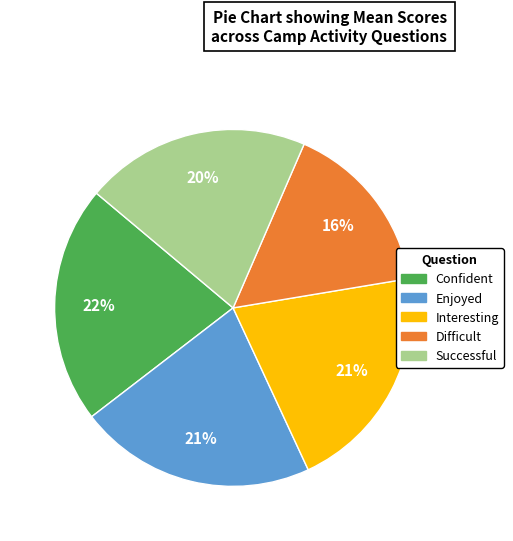

To the nearest percent, what is the difference between the largest and smallest slice percentages?

6%